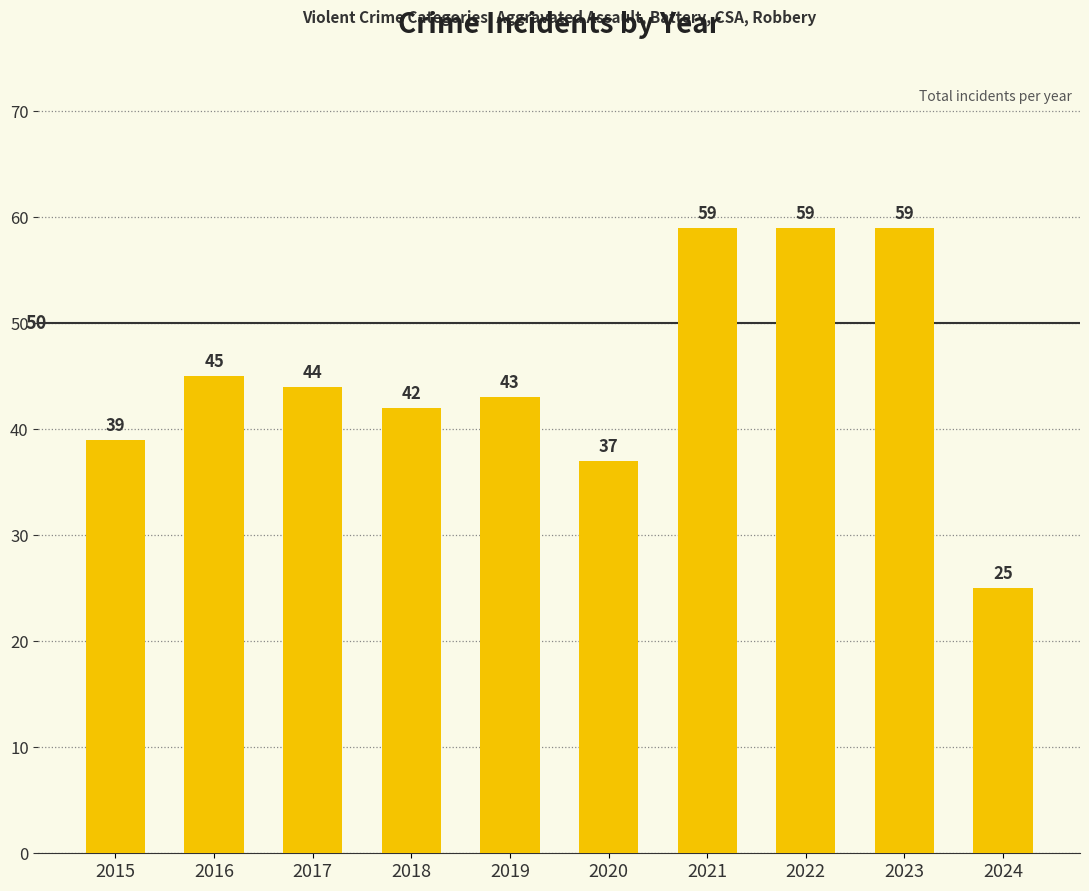

True or false: the data shows 59 at 2023.

True